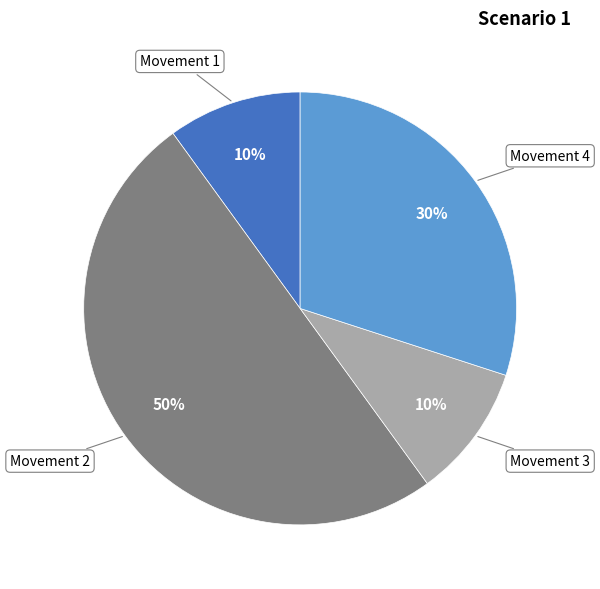

To the nearest percent, what is the average slice percentage?

25%